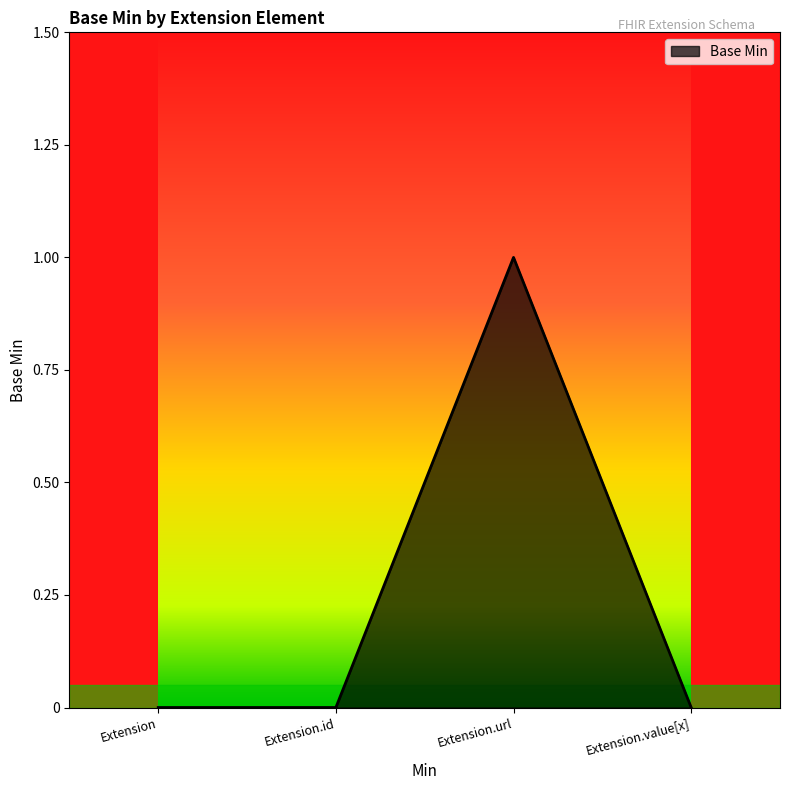

True or false: there are more than 0 points higher than both neighbors.

True